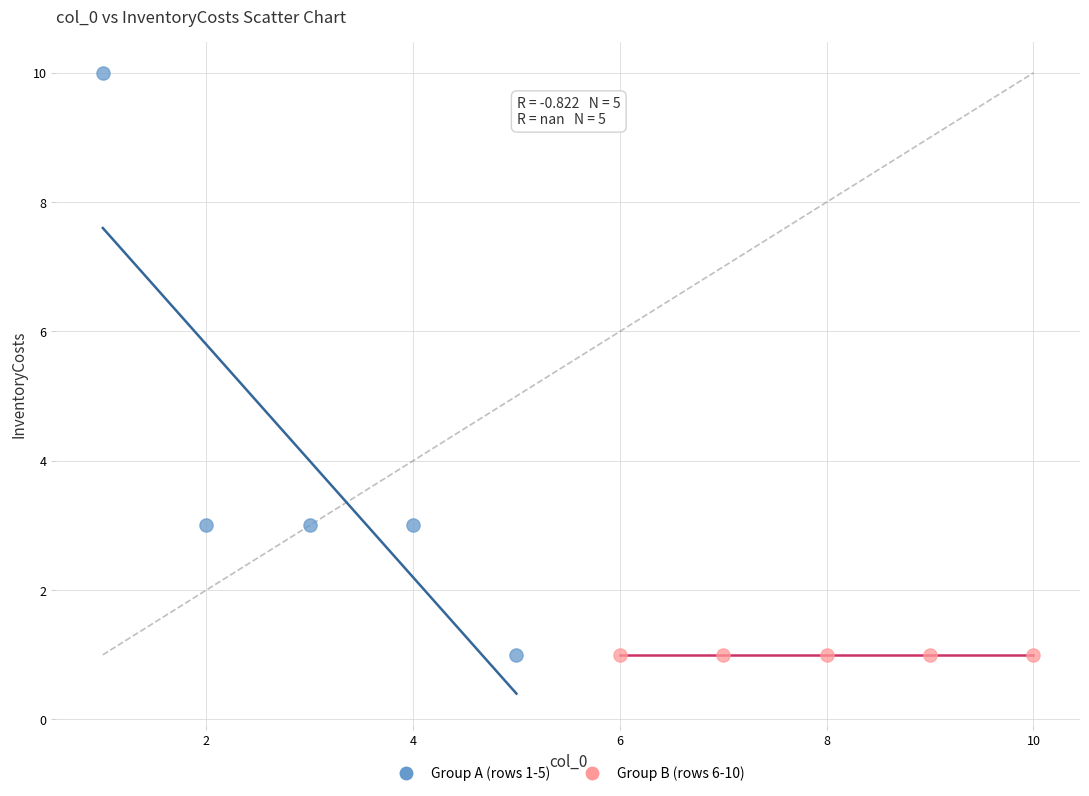

Which series reaches the maximum Y coordinate?

Group A (rows 1-5)